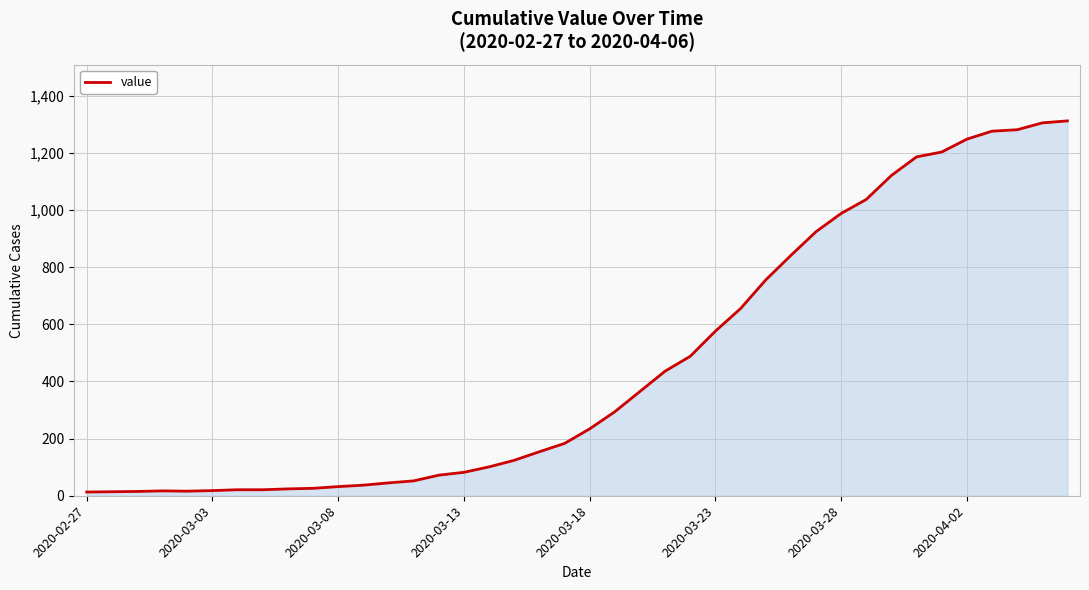

What is the difference between the maximum and minimum values?

1299